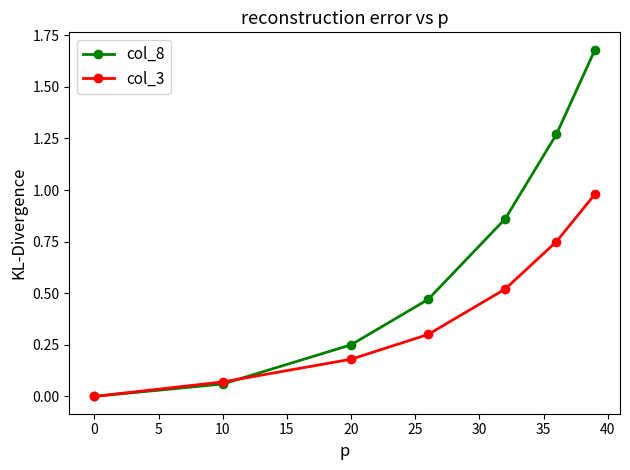

Rank the series by their maximum value, from highest to lowest.

col_8, col_3